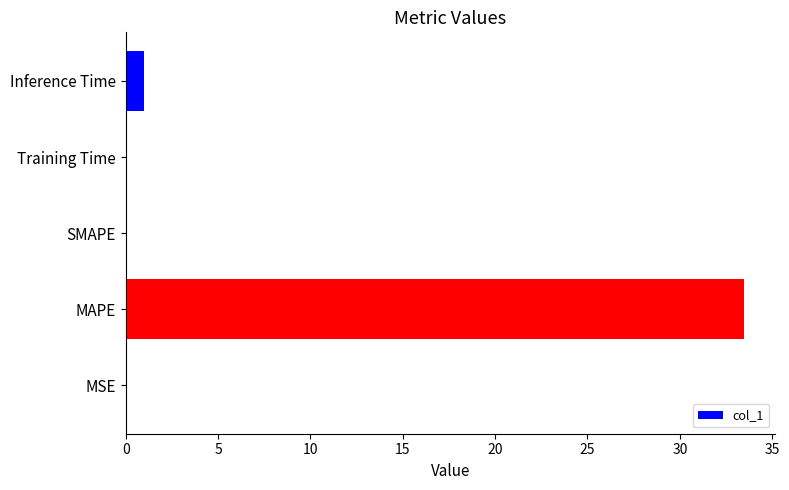

Which label corresponds to the largest value in the chart?

MAPE